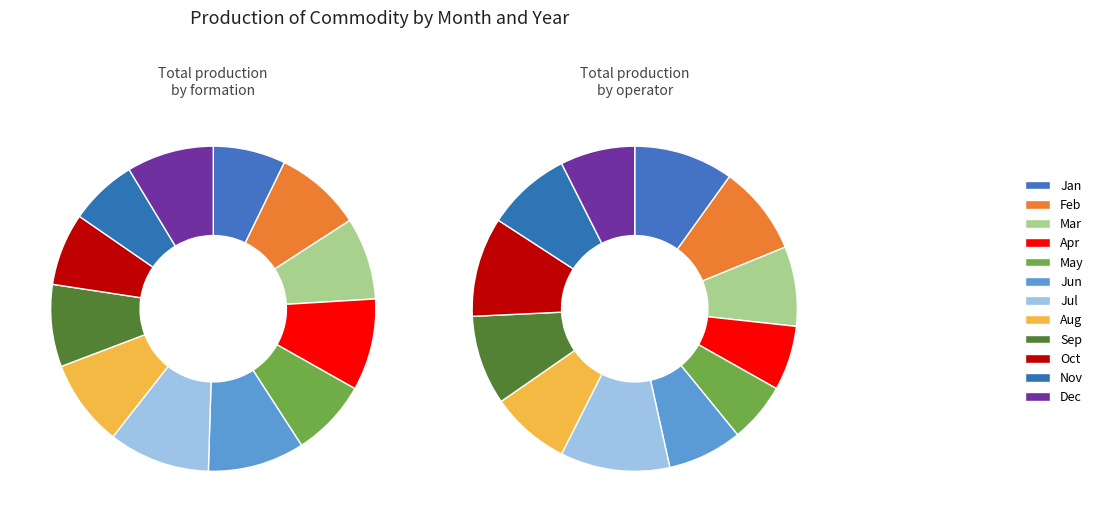

True or false: Mar accounts for 1% of the total.

False